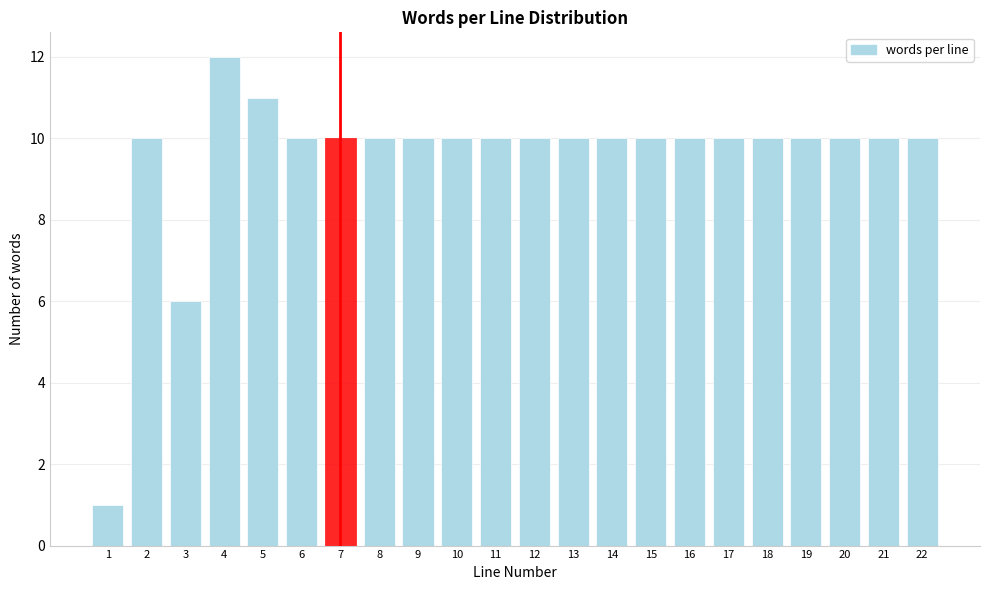

Reading left to right, extract all data points from this chart.

1=1	2=10	3=6	4=12	5=11	6=10	7=10	8=10	9=10	10=10	11=10	12=10	13=10	14=10	15=10	16=10	17=10	18=10	19=10	20=10	21=10	22=10